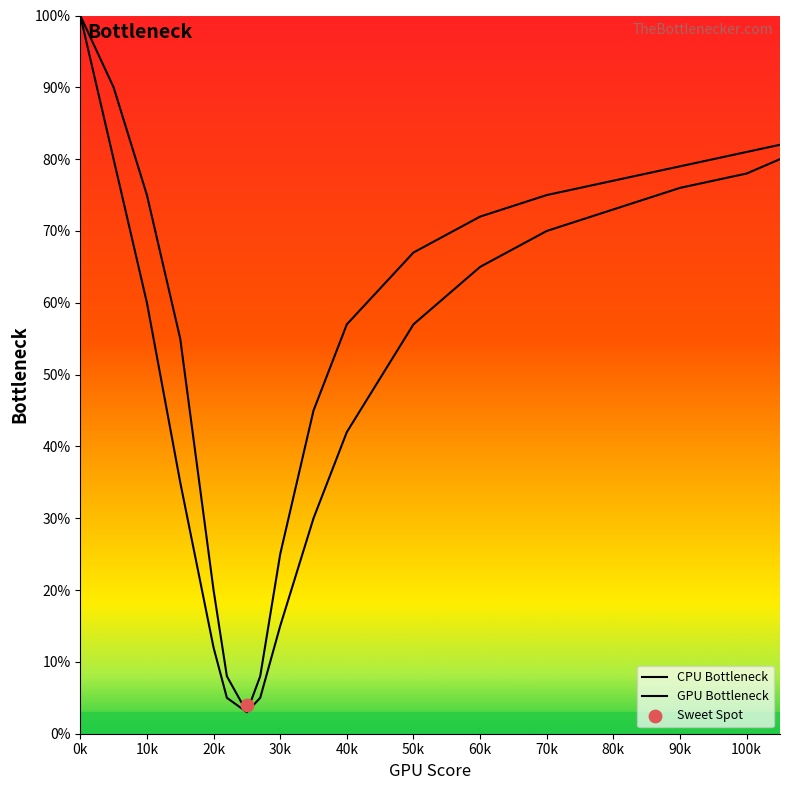

What are all the series names shown in the legend?

CPU Bottleneck, GPU Bottleneck